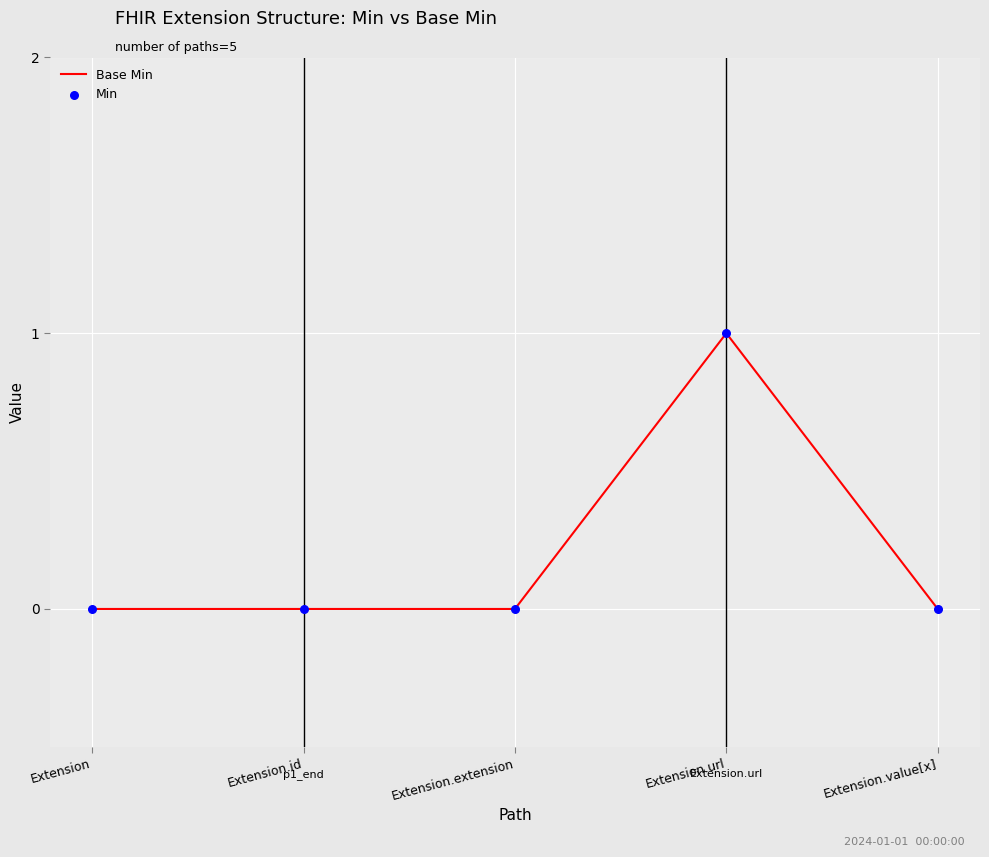

True or false: the data has more than 2 interior local peaks.

False